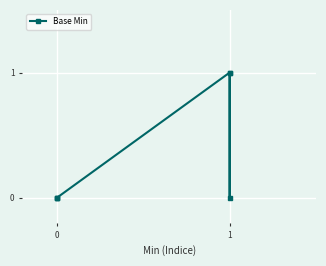

How many lines are shown in the chart?

1